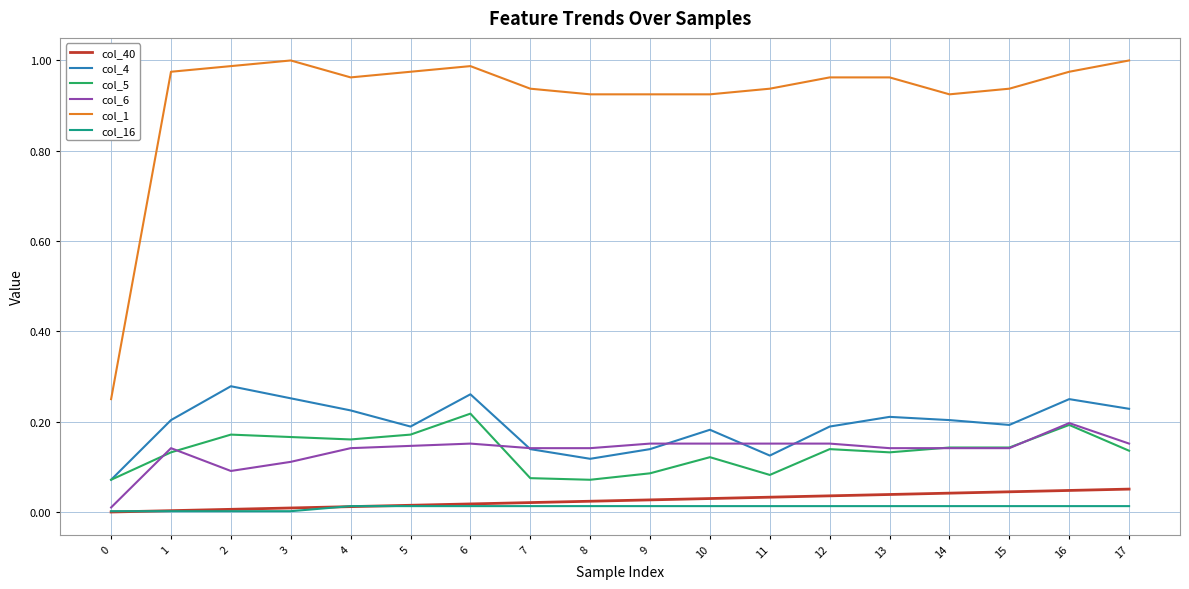

Which series has the widest spread of values?

col_1